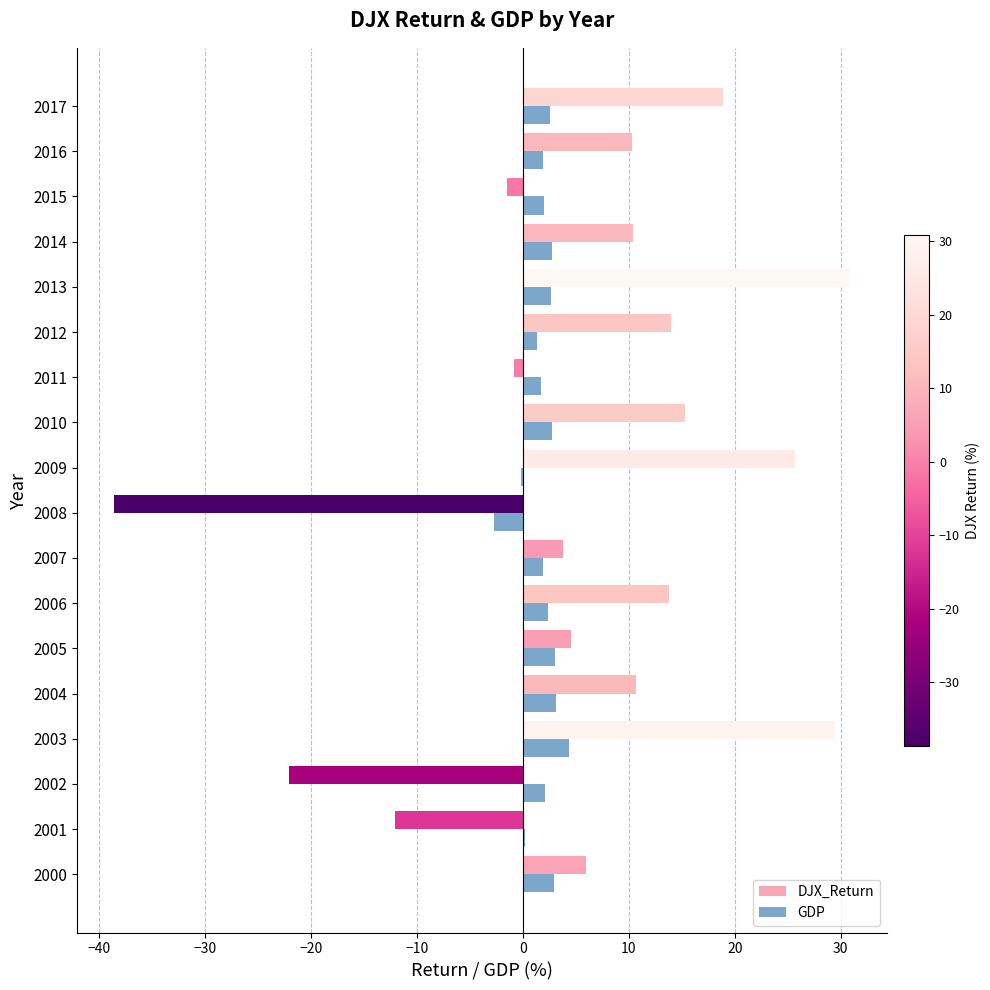

Which series has the largest total across all categories?

DJX_Return